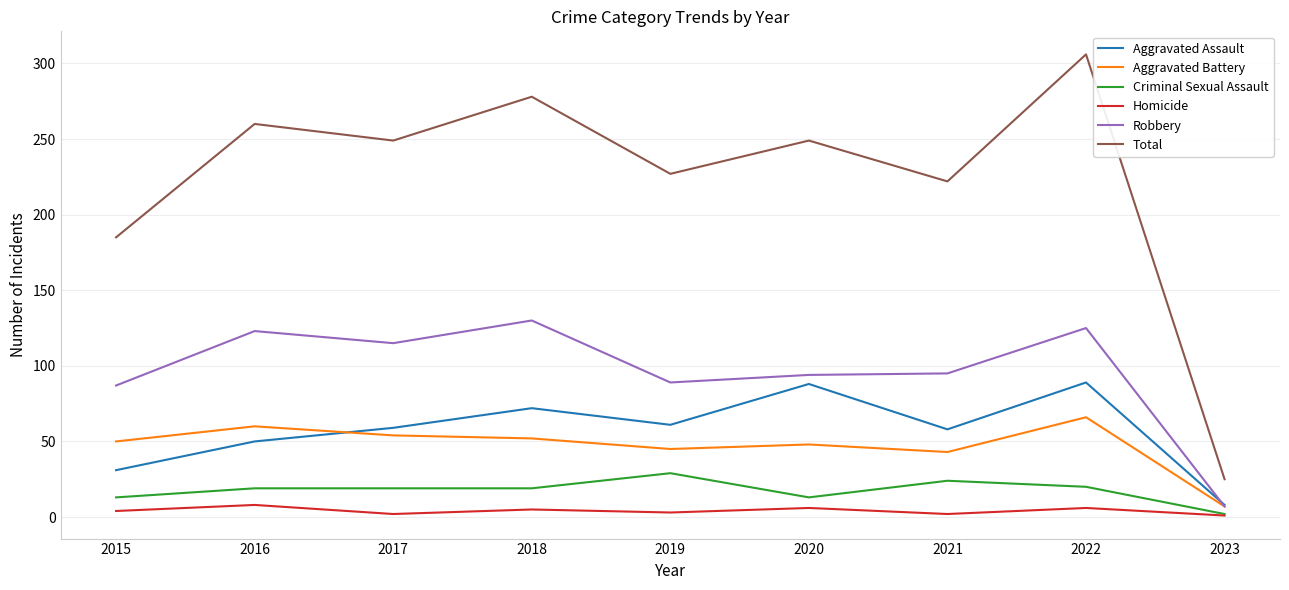

Where does the Total series first go above 249?

2016